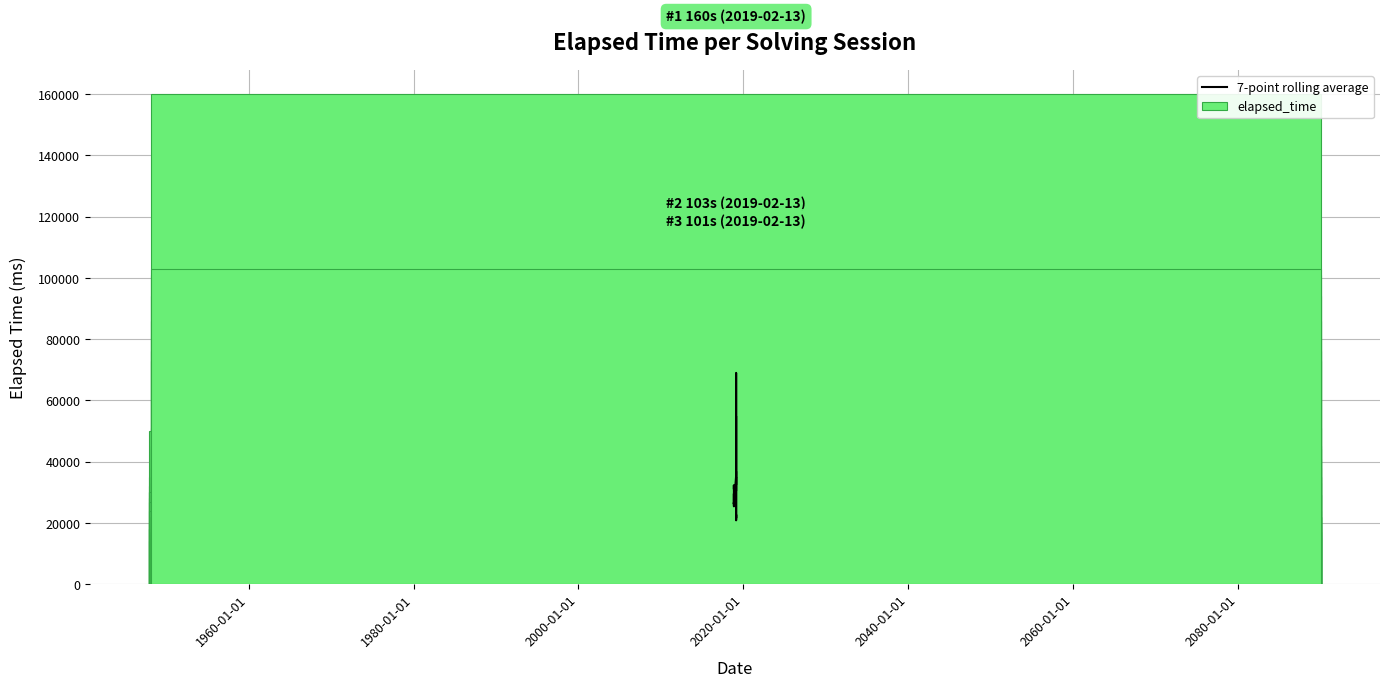

List the series in order of their overall mean, highest first.

elapsed_time, 7-point rolling average